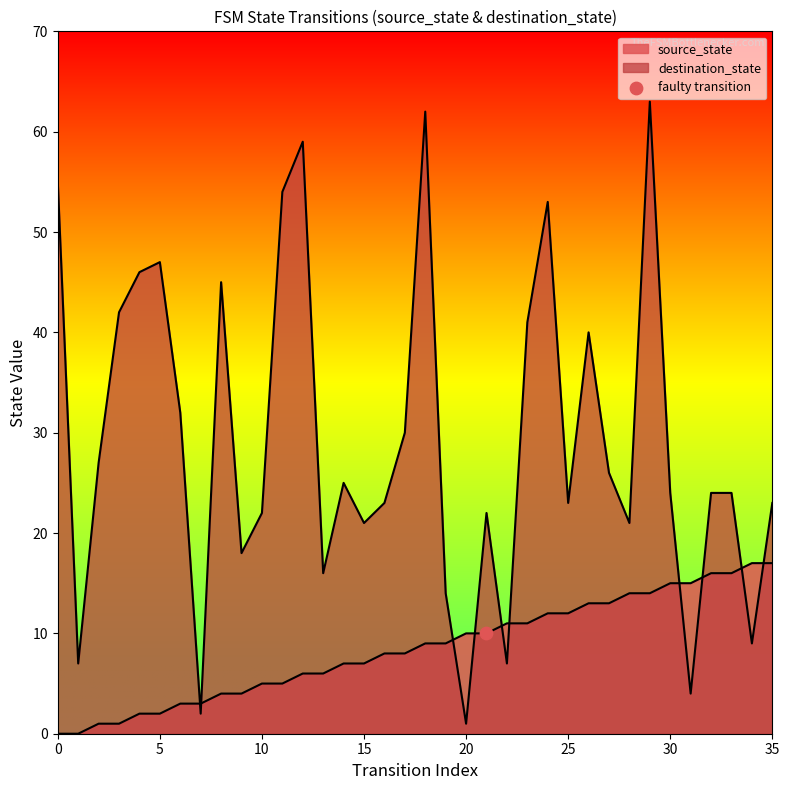

At which category is the sum across all series the highest?

29